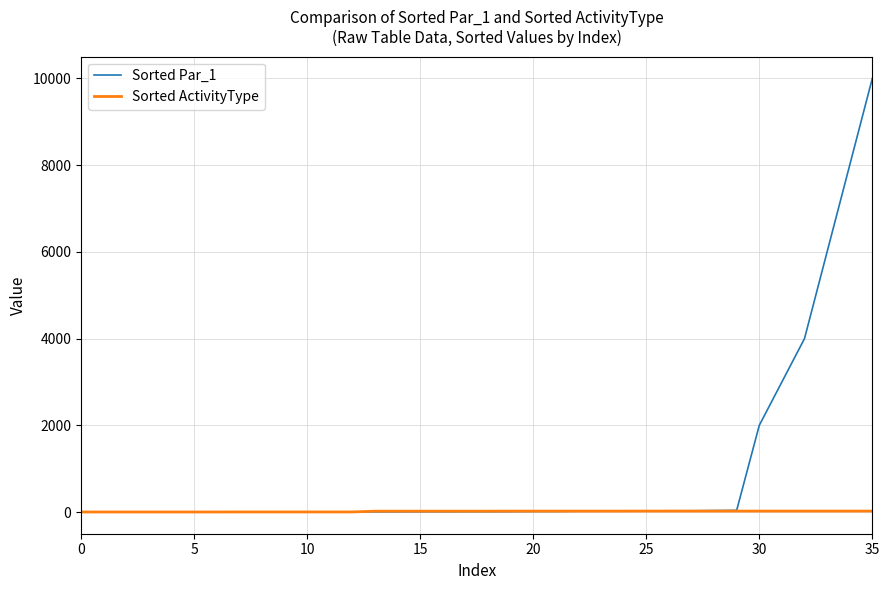

Rank the series by their average value, from highest to lowest.

Sorted Par_1, Sorted ActivityType